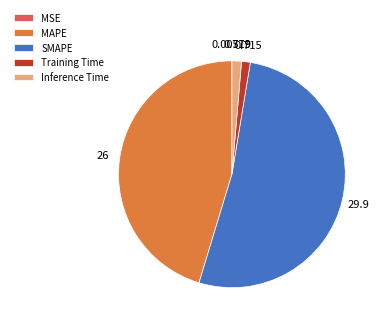

Is there any slice that represents more than half of the pie?

Yes